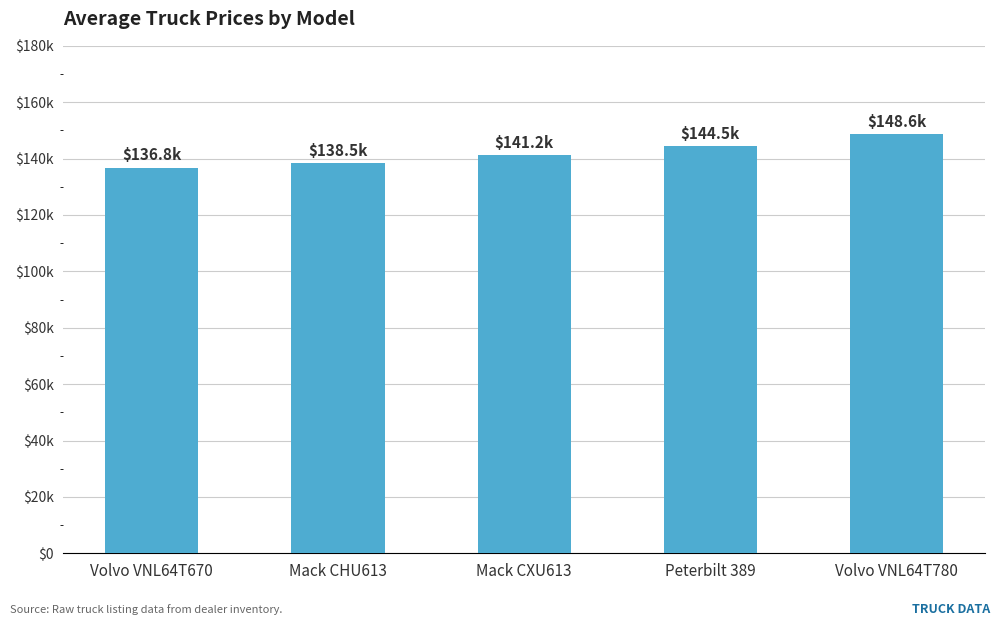

Between Volvo VNL64T670 and Volvo VNL64T780, which is larger?

Volvo VNL64T780